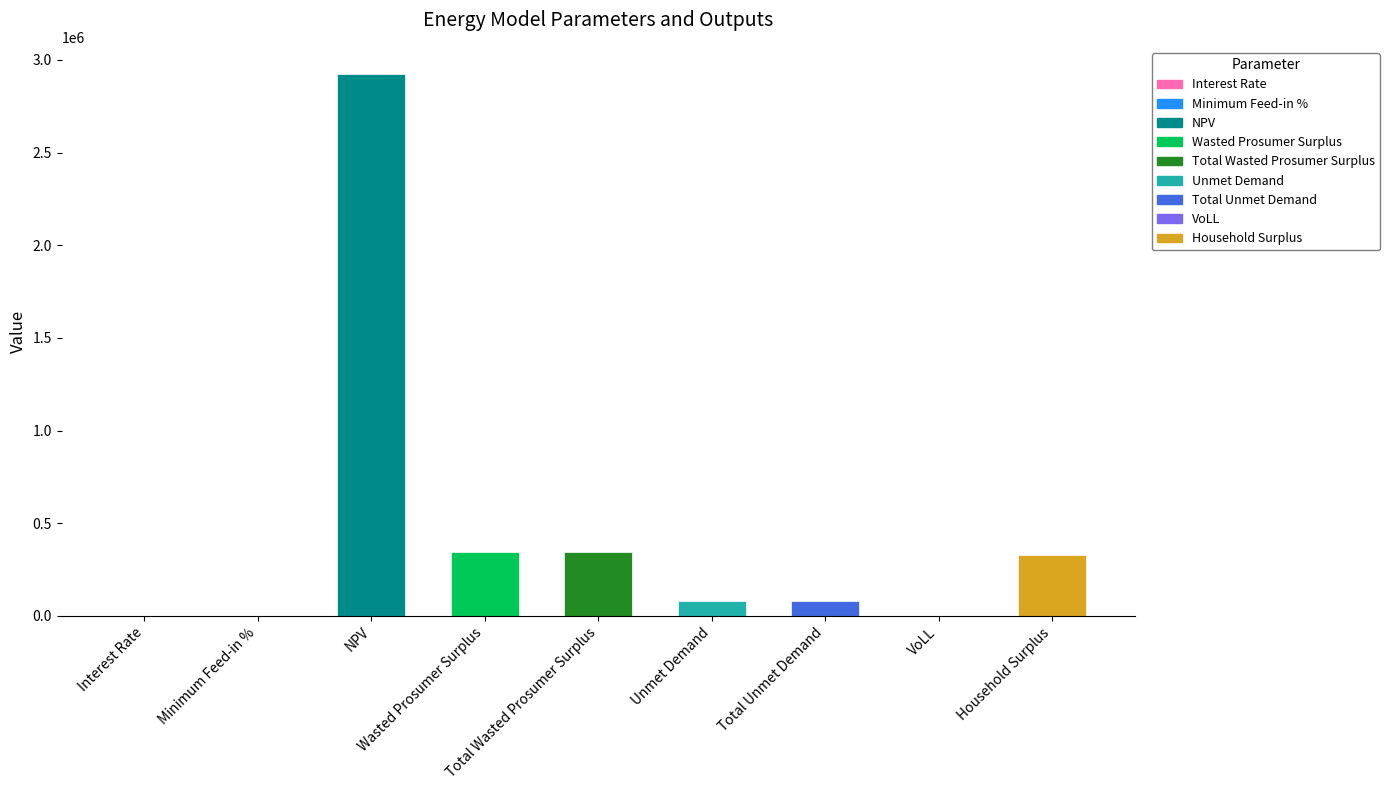

Reading right to left, transcribe all the data shown in this chart.

Household Surplus=326181.2	VoLL=0.7	Total Unmet Demand=82493.8	Unmet Demand=82493.8	Total Wasted Prosumer Surplus=342865.7	Wasted Prosumer Surplus=342865.7	NPV=2924047.4	Minimum Feed-in %=0.3	Interest Rate=0.1